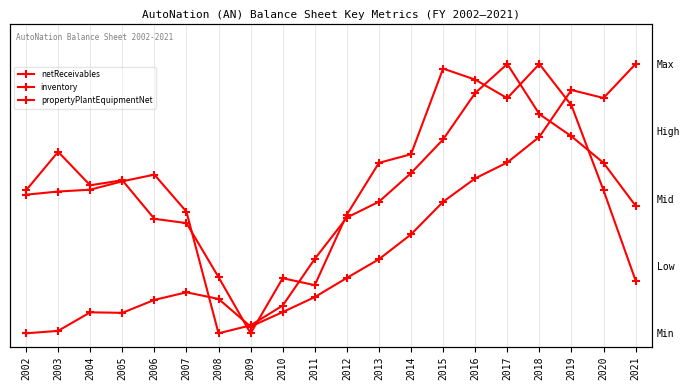

What is the maximum value for netReceivables?

1.0